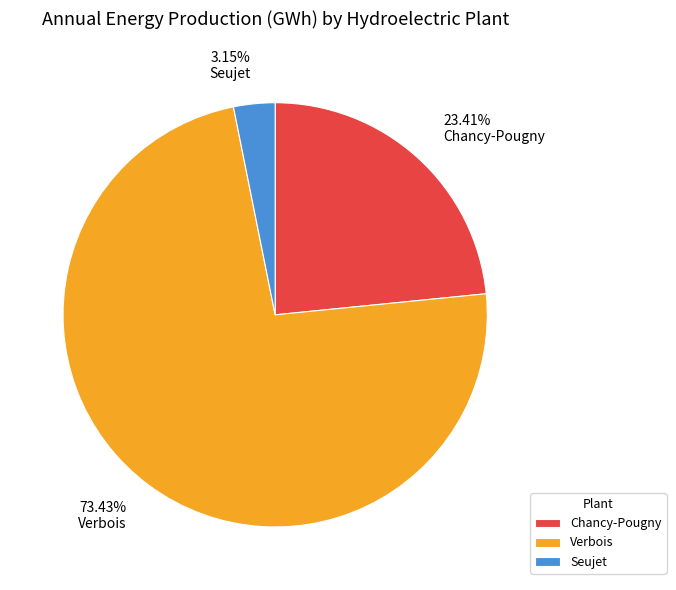

Is it true that Seujet is 16% of the pie?

False